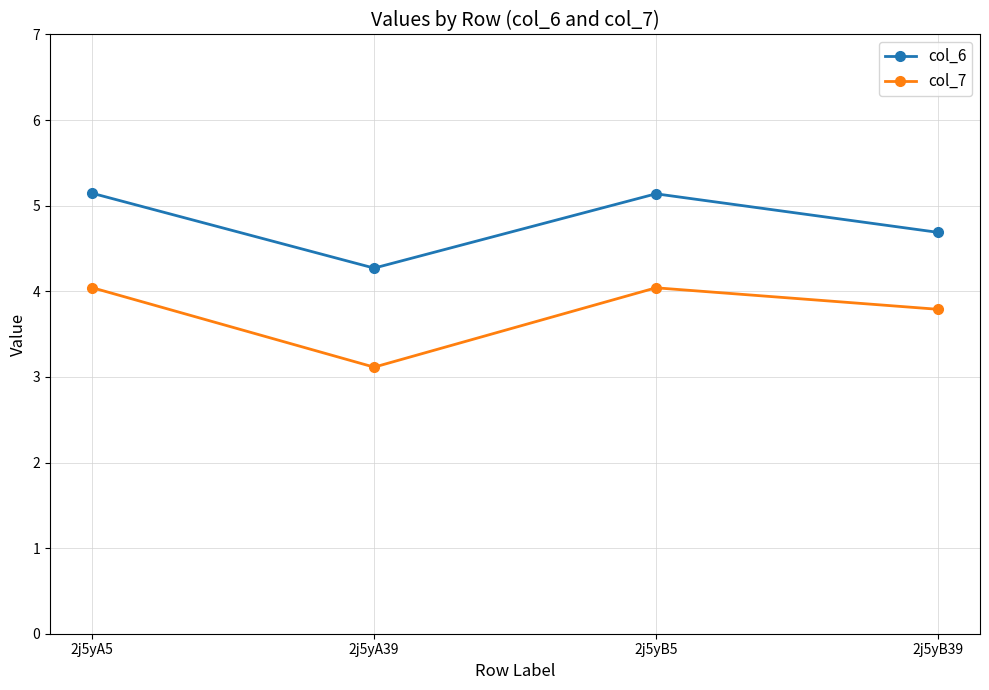

Is the value of col_7 at 2j5yB5 greater than the value of col_6 at 2j5yB5?

No